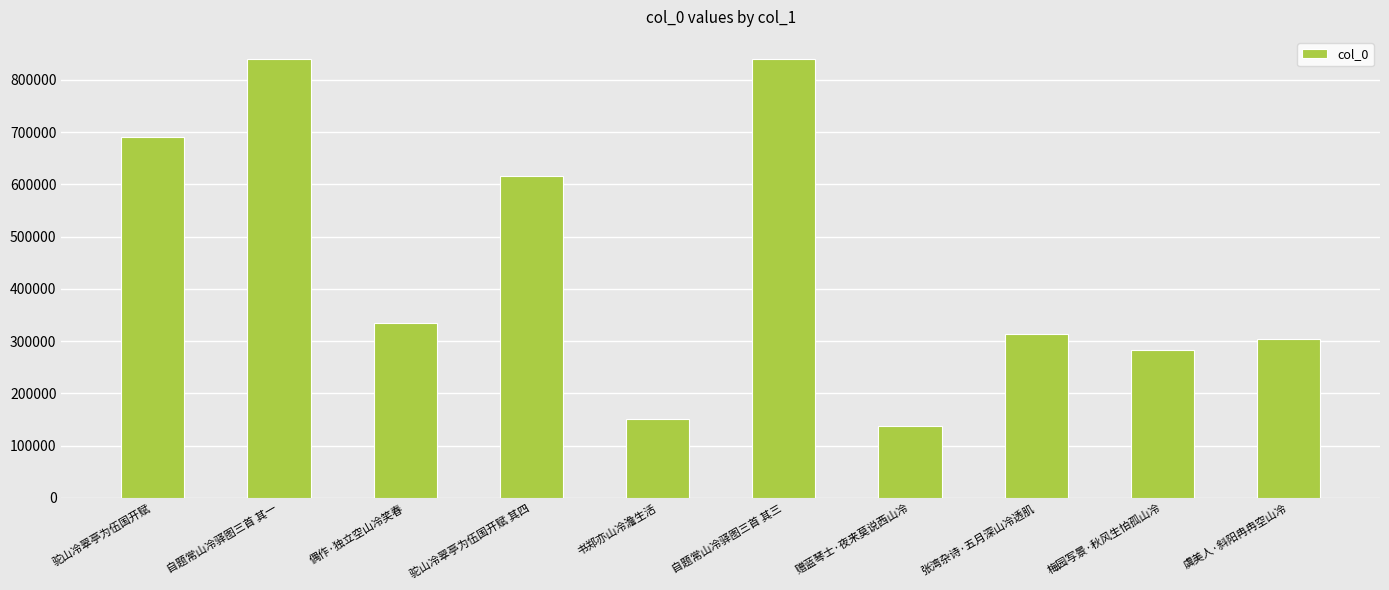

What is the label of the 5th bar from the left?

书郑亦山冷澹生活